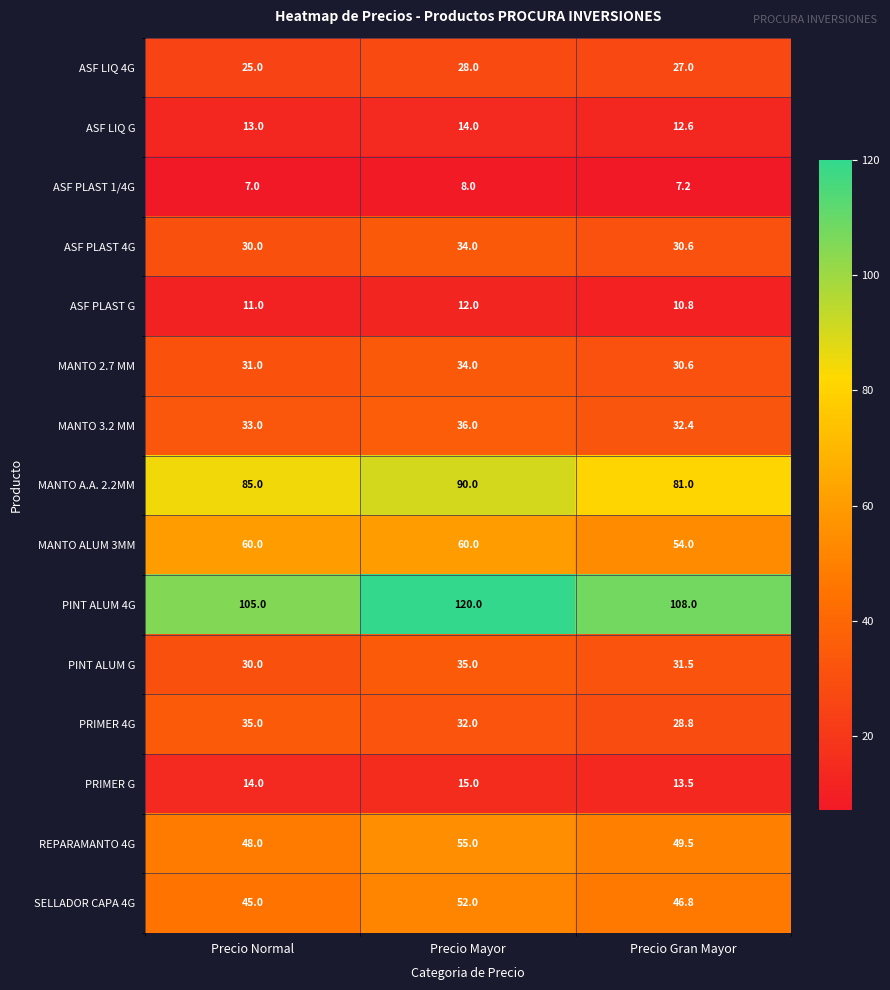

What is the sum of the ASF LIQ 4G values at Precio Mayor and Precio Gran Mayor?

55.0